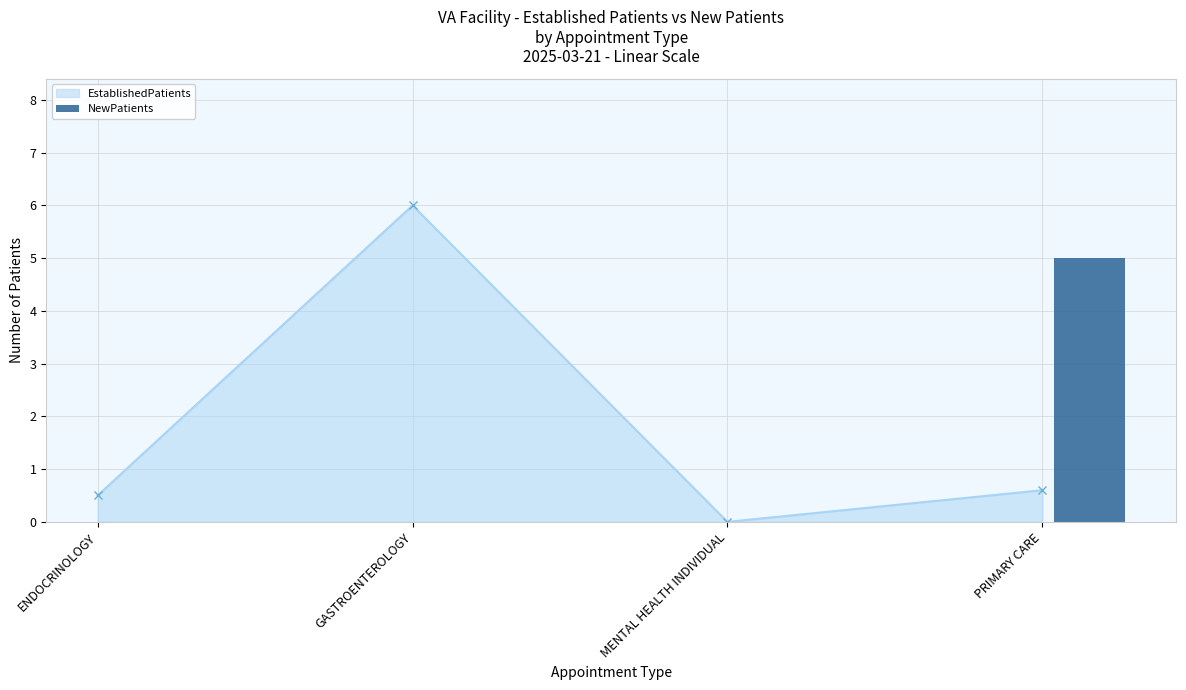

How many values exceed 0?

1